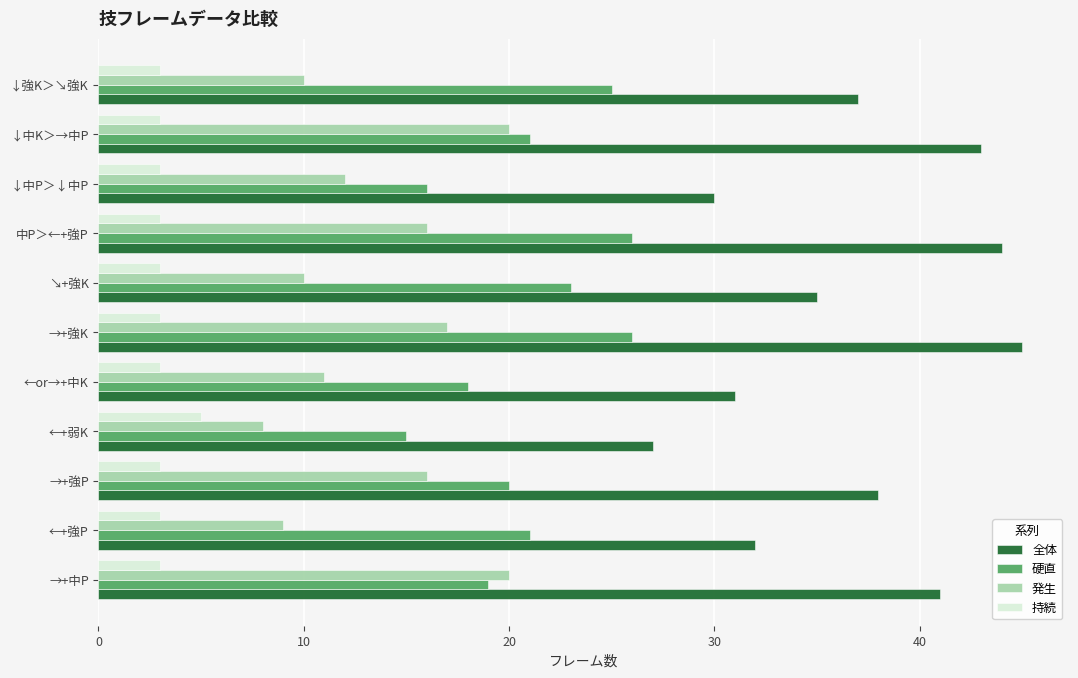

What is the difference between the maximum and minimum values in the 全体 series?

18